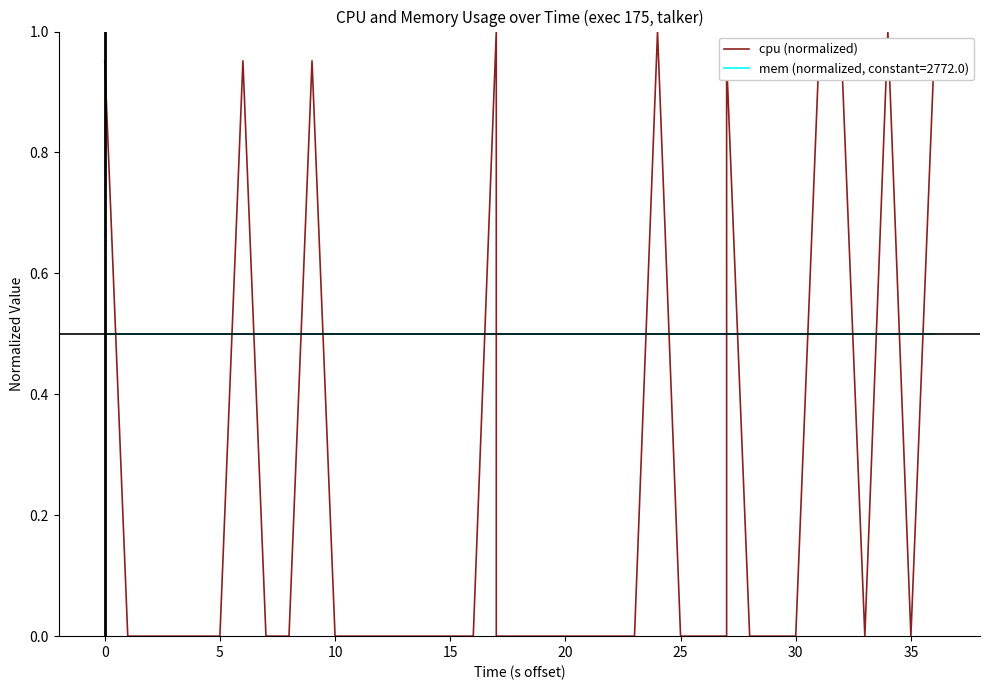

The chart shows a value of 1.4 at 18. True or false?

False